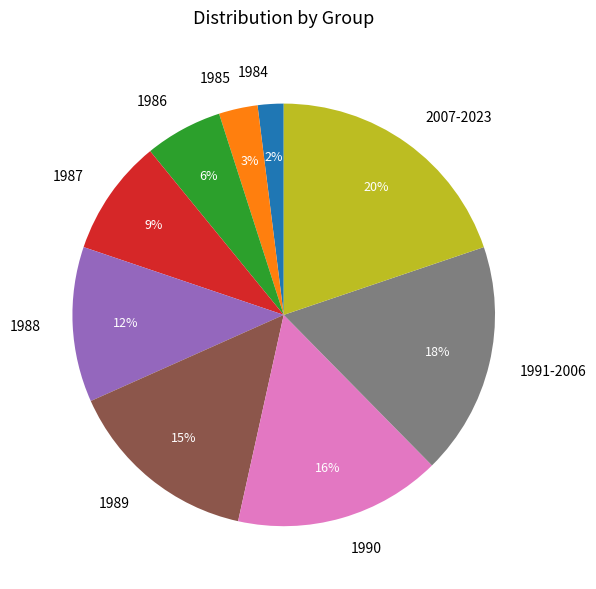

Combined, do 1984 and 1989 account for over 50%?

No